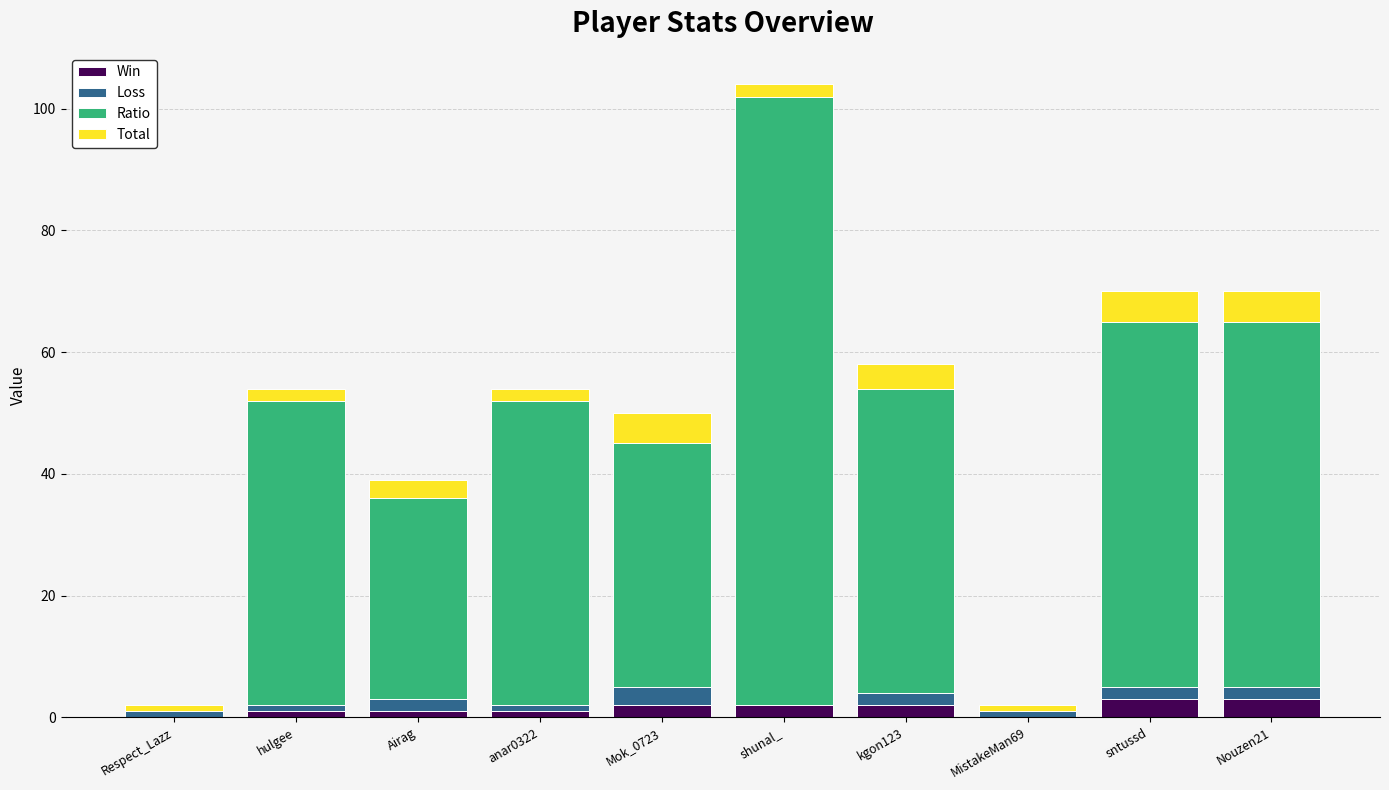

What is the sum of all Win values?

15